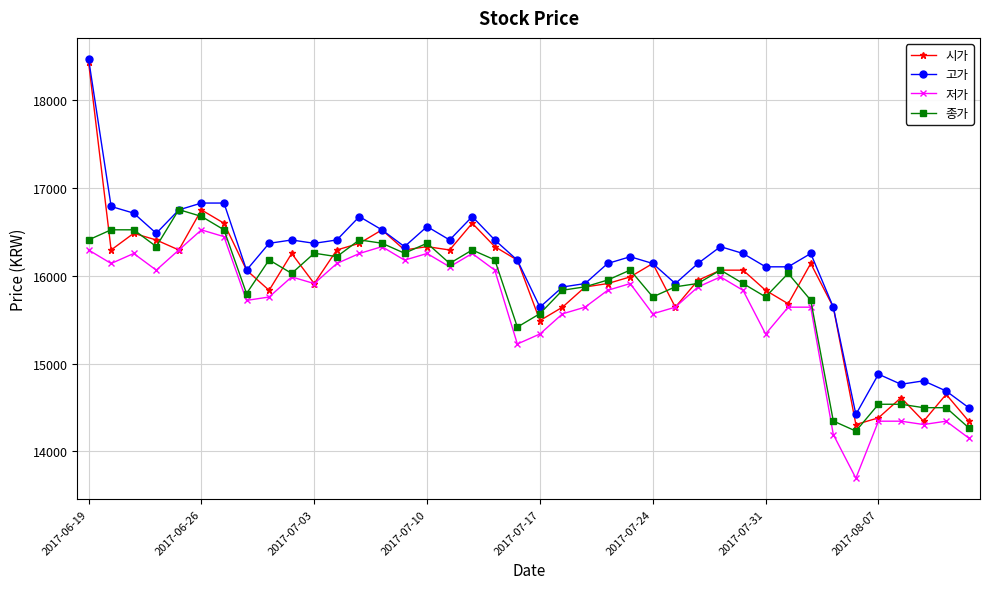

What is the value of the 고가 point at the 1st from the left?

18474